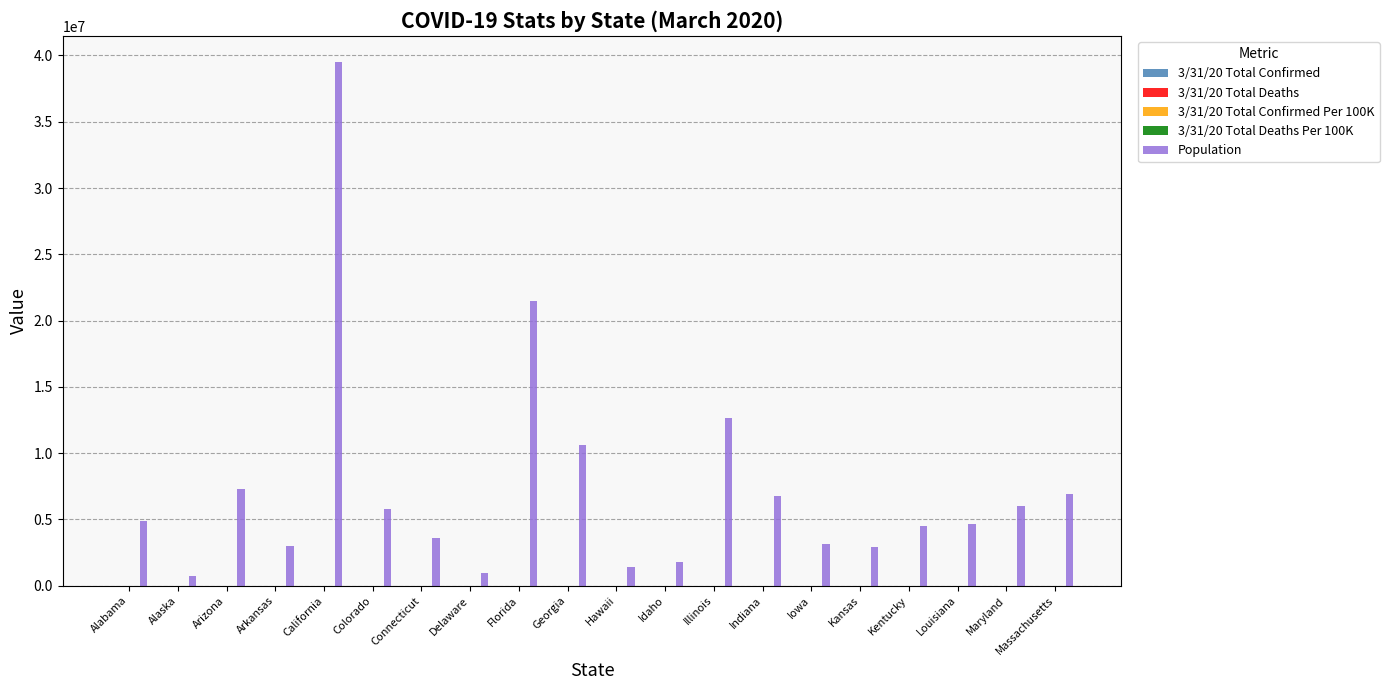

Does the chart contain stacked bars?

No